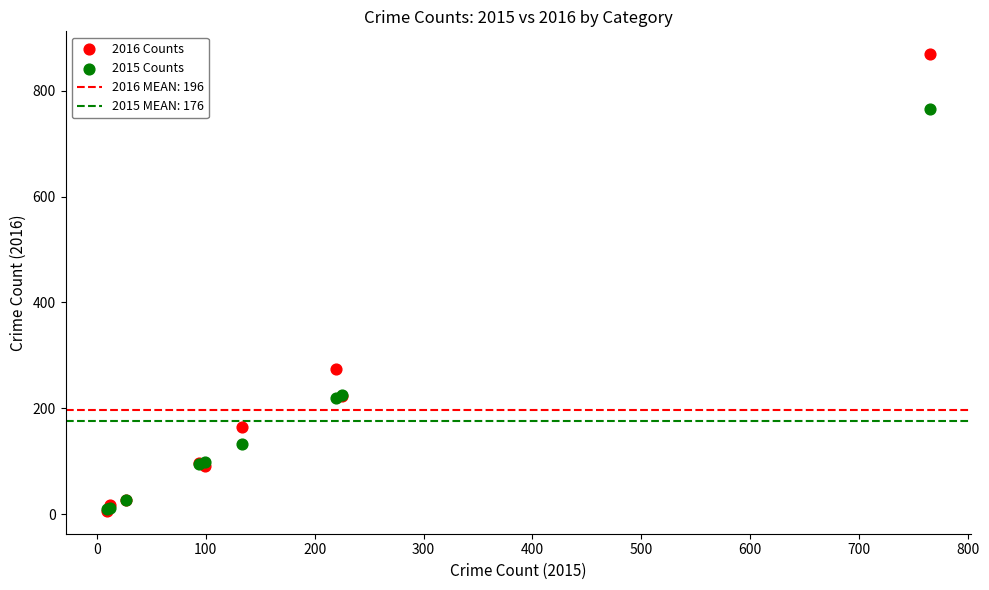

In the 2015 Counts series, what Y value is closest to 387?

225